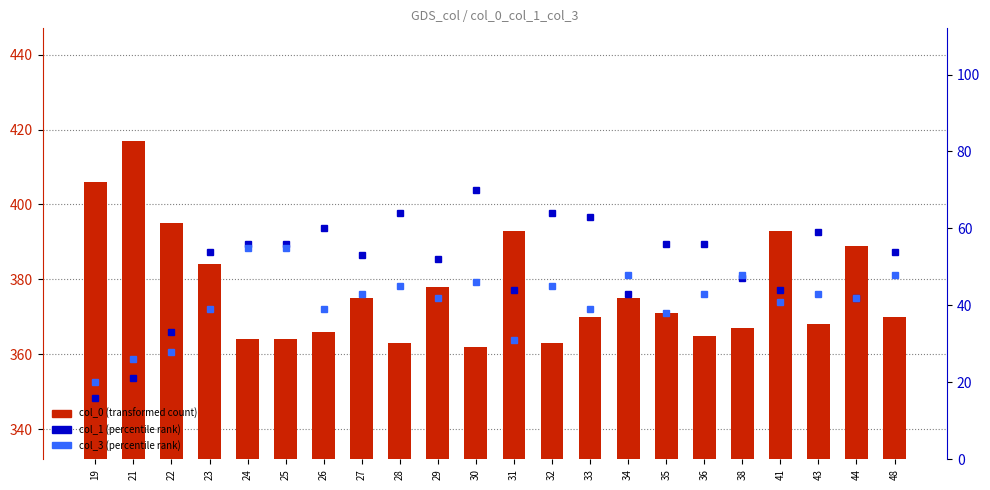

At which category is the sum across all series the highest?

30